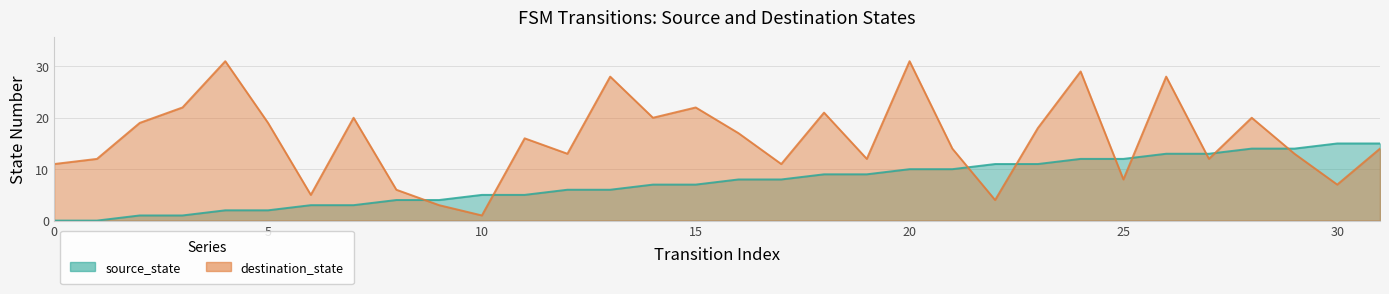

How many lines are shown in the chart?

2